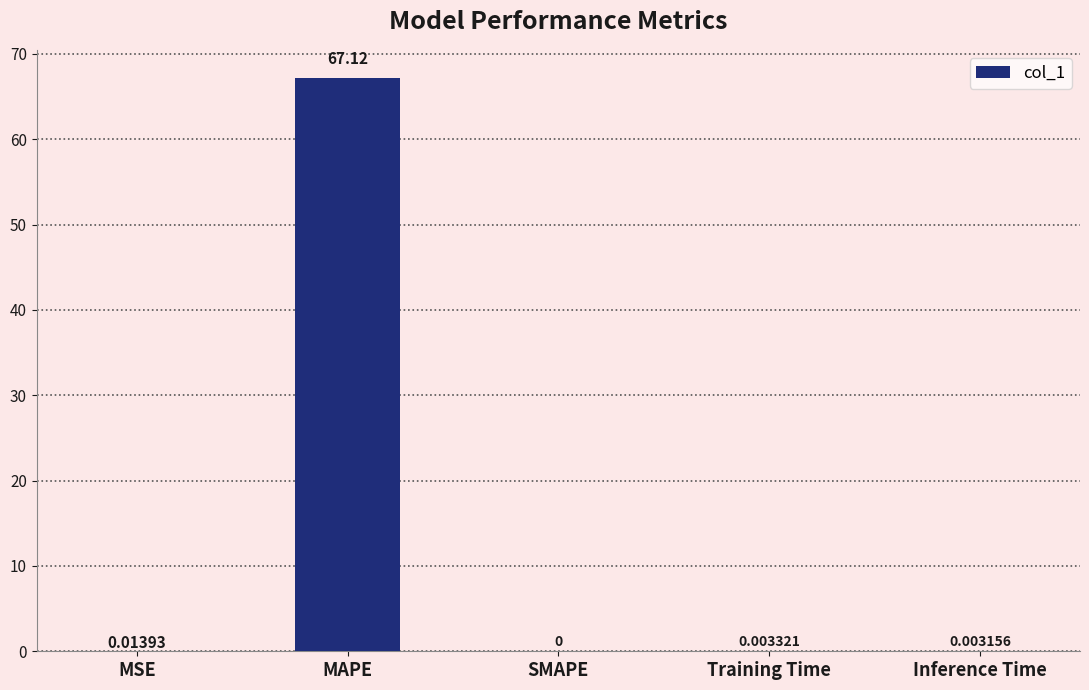

At which label is the value closest to 33?

MSE